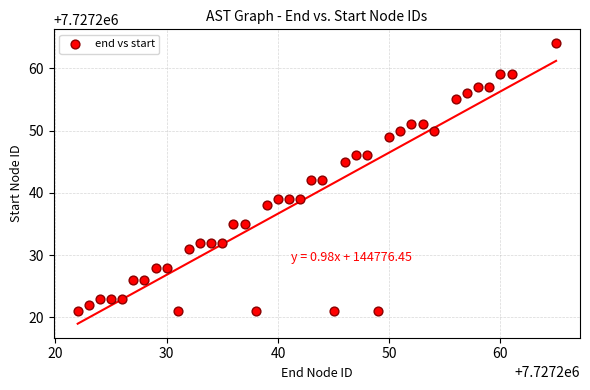

What is the range of X values (max minus min)?

43